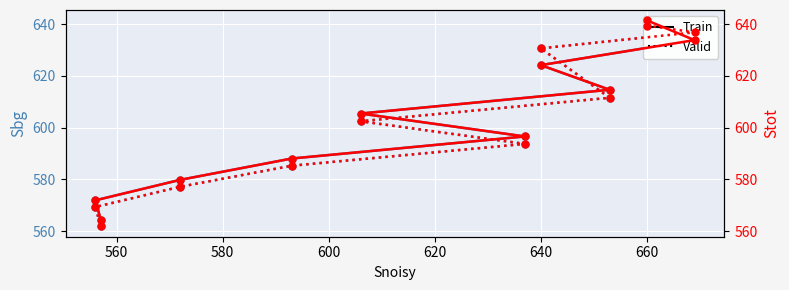

List the series in order of their peak value, highest first.

Train, Valid